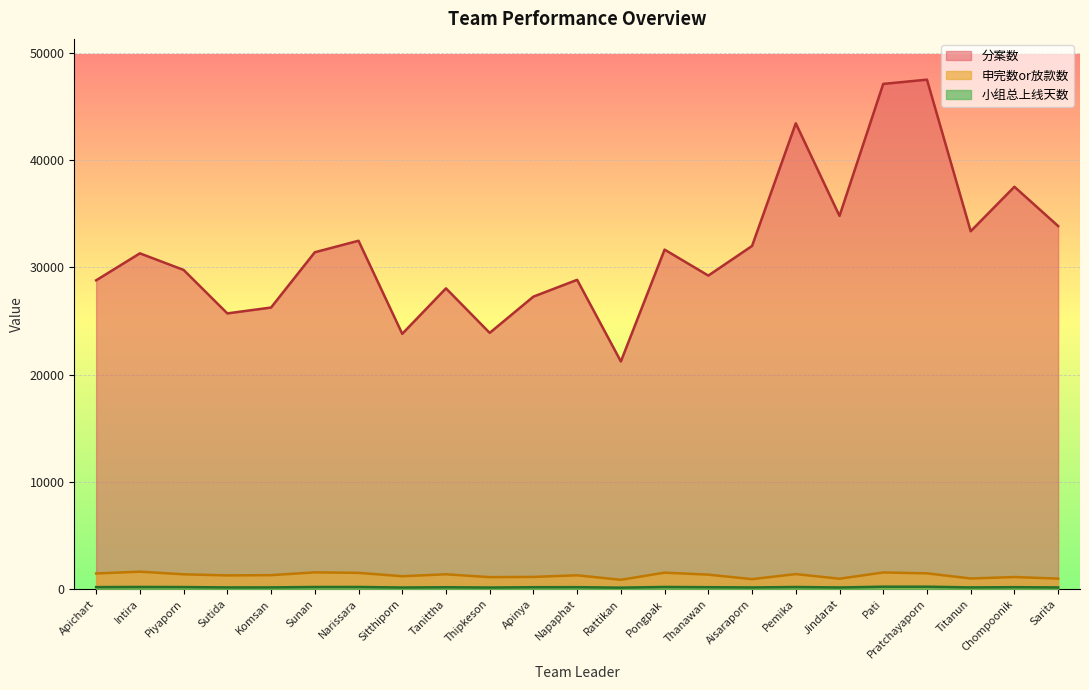

What is the label of the 16th point from the right?

Sitthiporn